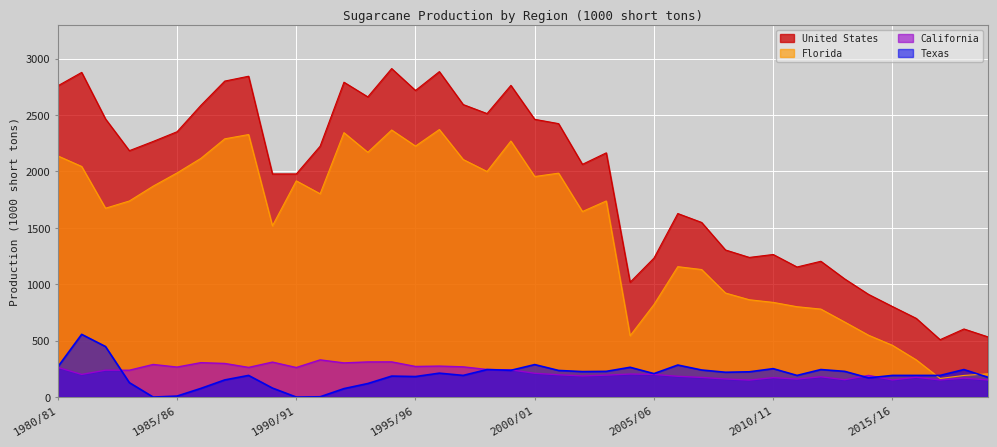

True or false: Texas has a value of 192.0 at 2017/18.

True